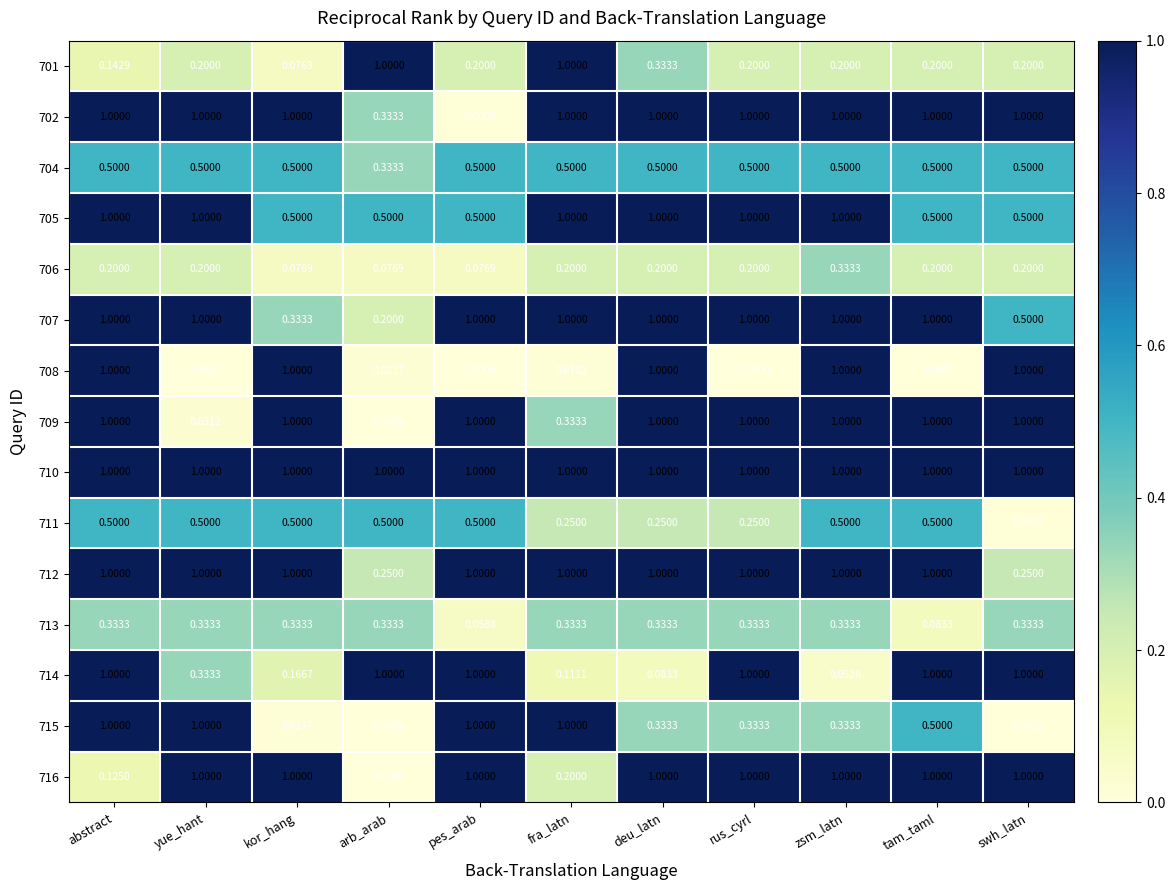

Where is 713 nearest to the value 0?

pes_arab